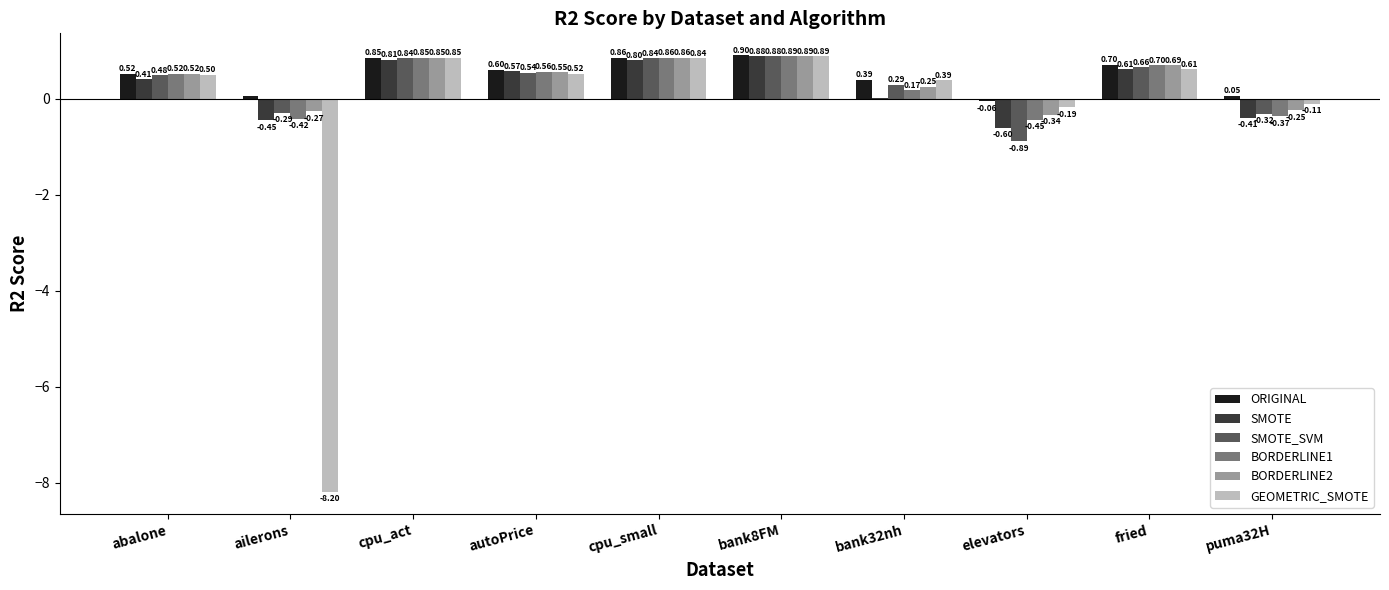

Which series has the largest total across all categories?

ORIGINAL